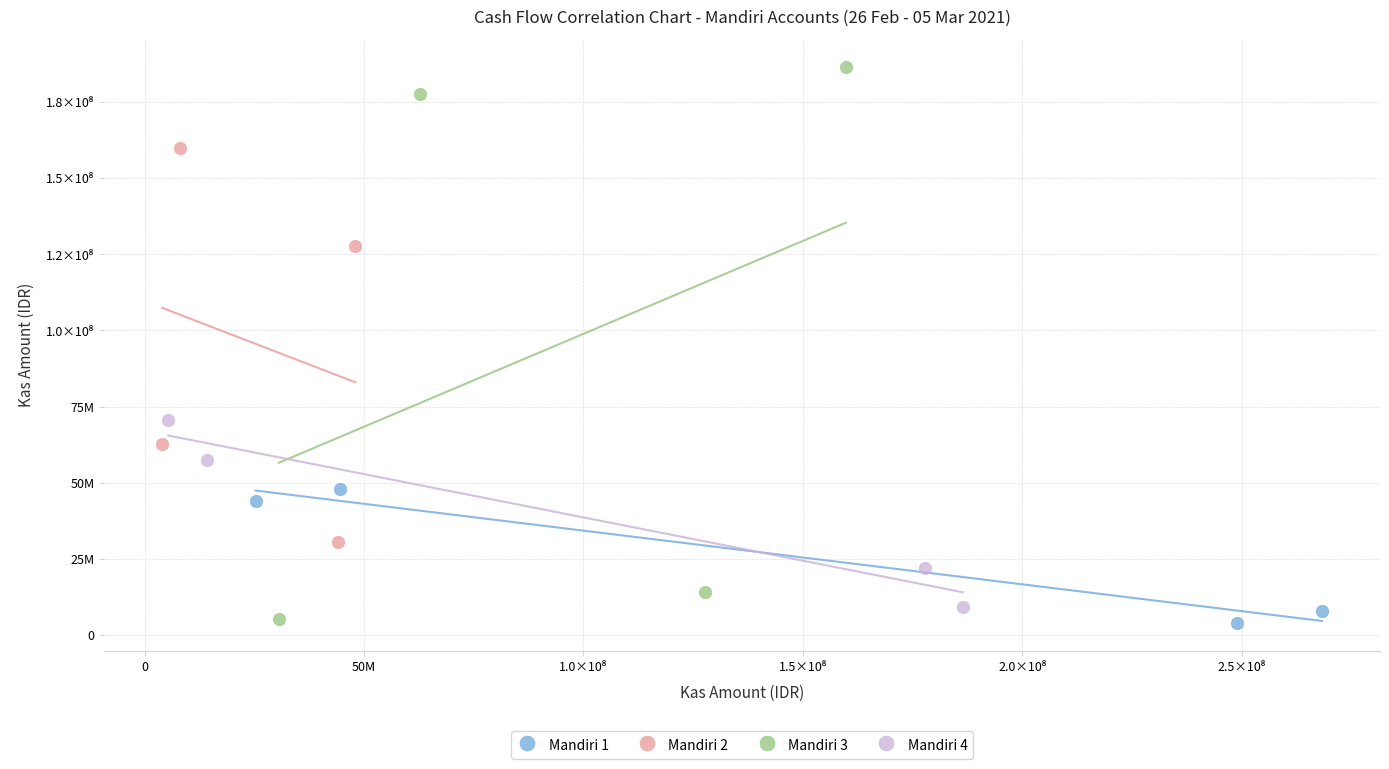

What are all the series names shown in the legend?

Mandiri 1, Mandiri 2, Mandiri 3, Mandiri 4